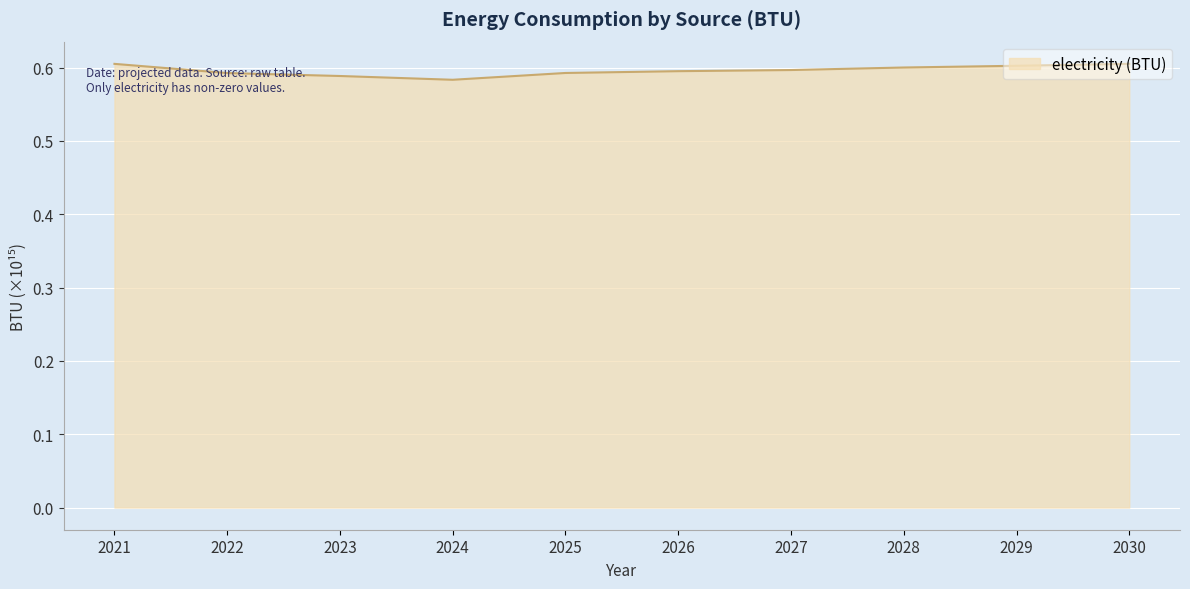

True or false: the data shows 0.9 at 2026.

False